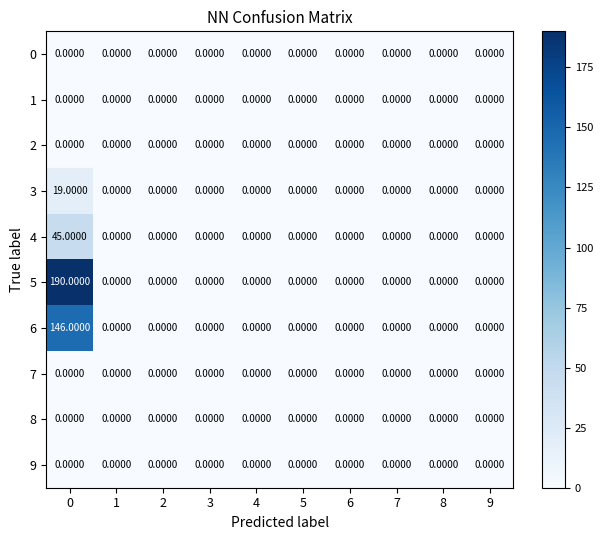

Which series has the largest total across all categories?

5